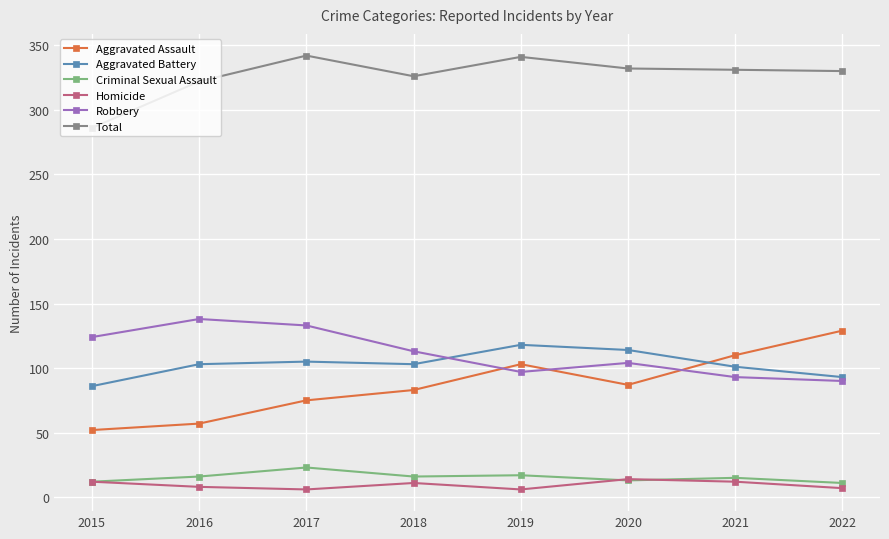

Rank the categories by Aggravated Assault value from highest to lowest.

2022, 2021, 2019, 2020, 2018, 2017, 2016, 2015